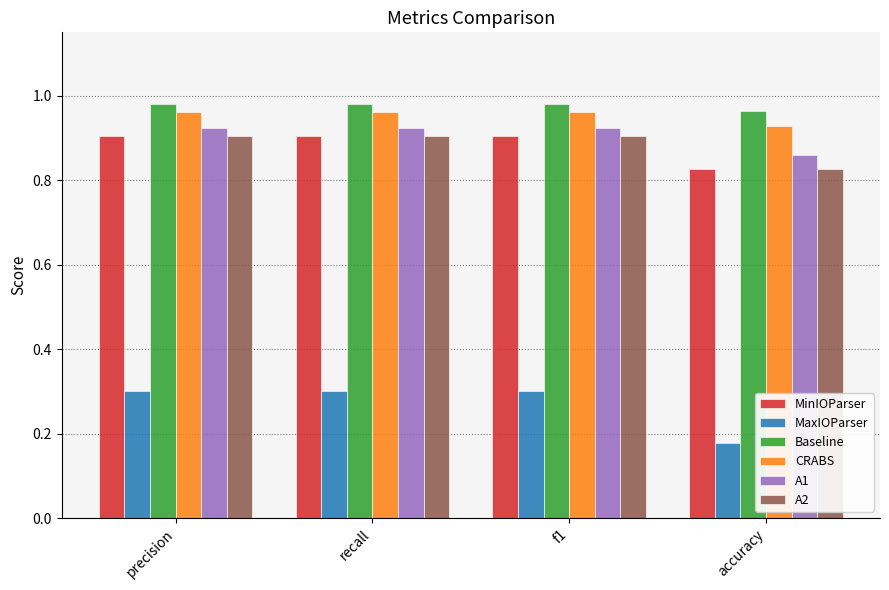

What is the label of the 3rd bar from the left?

f1